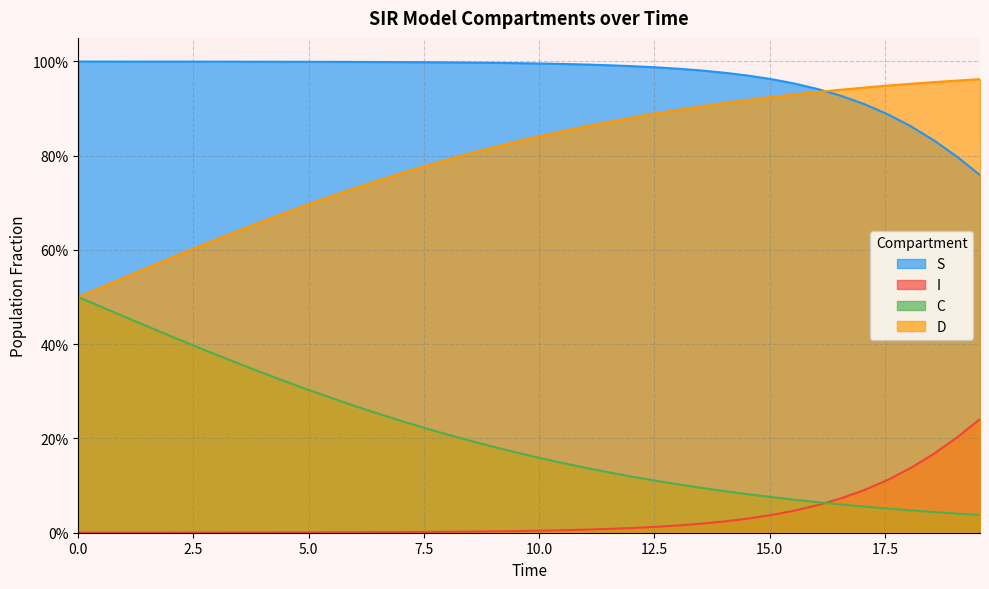

True or false: S and I cross at least once.

False